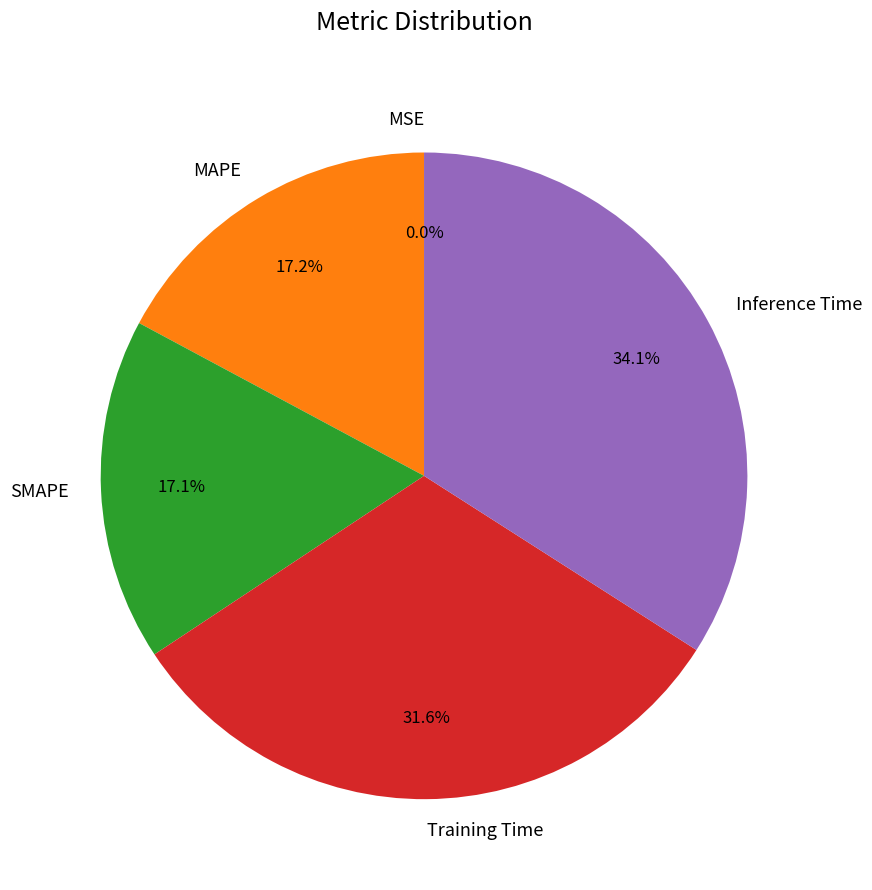

To the nearest percent, what is the combined percentage of SMAPE and Inference Time?

51%